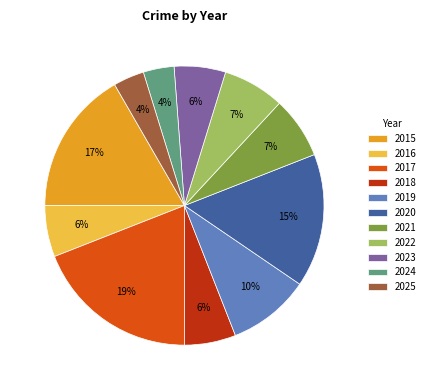

What is the largest slice in the pie chart?

2017